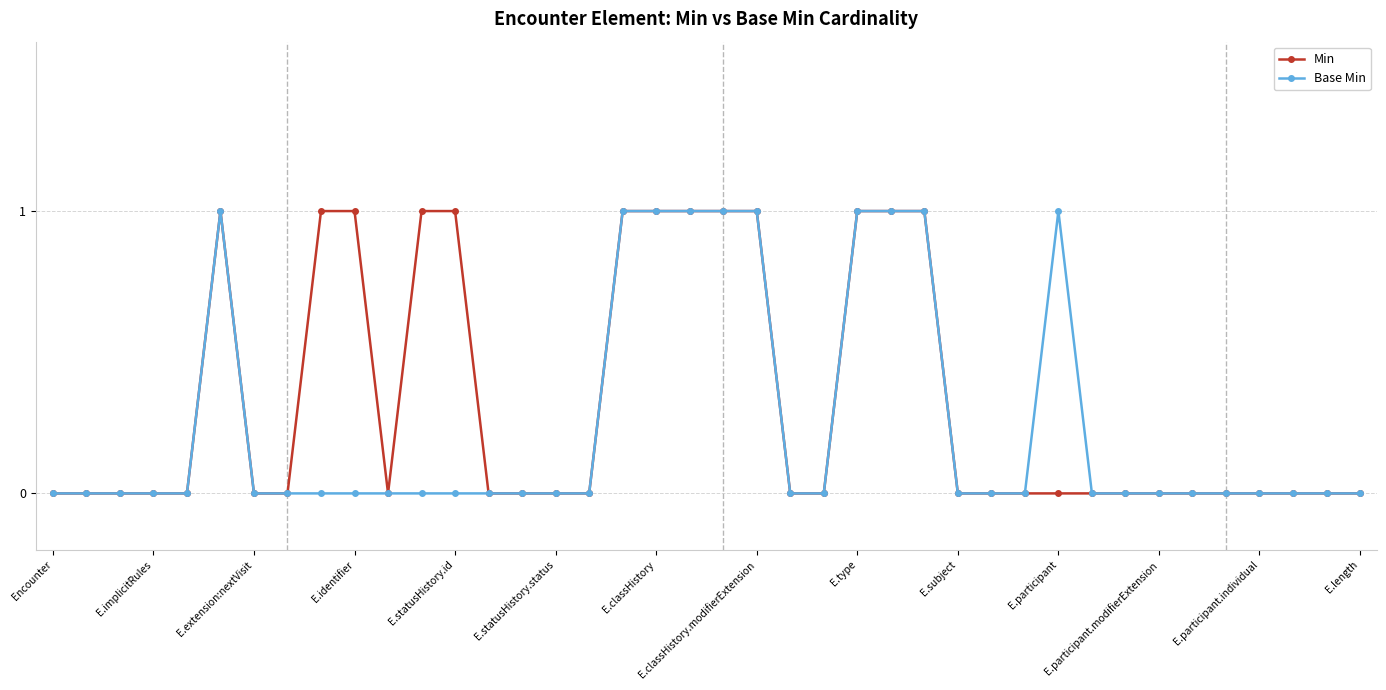

Rank the series by their average value, from lowest to highest.

Base Min, Min